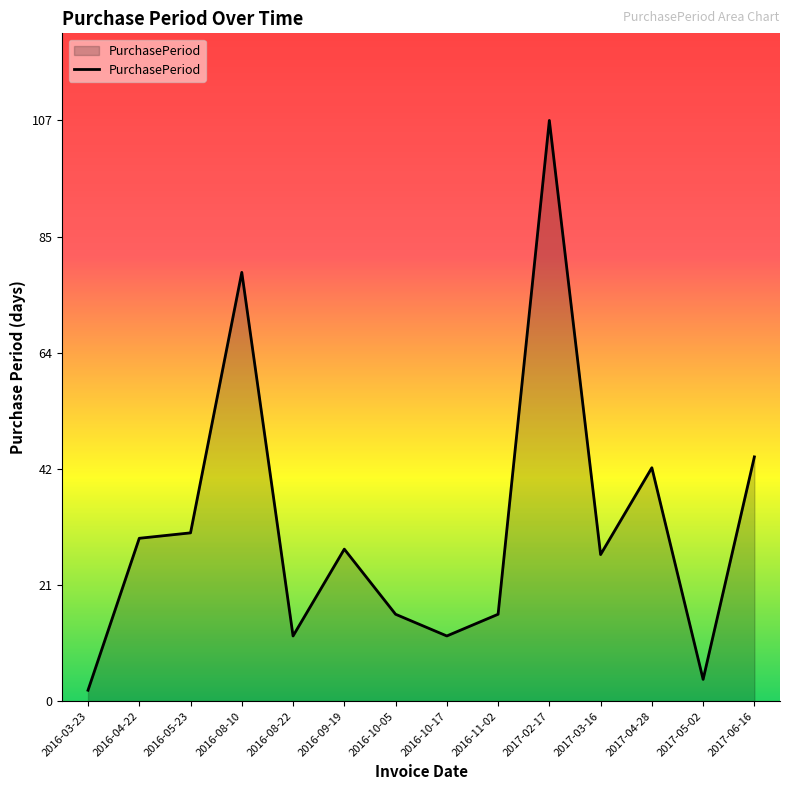

What position from the right is 2016-04-22?

13